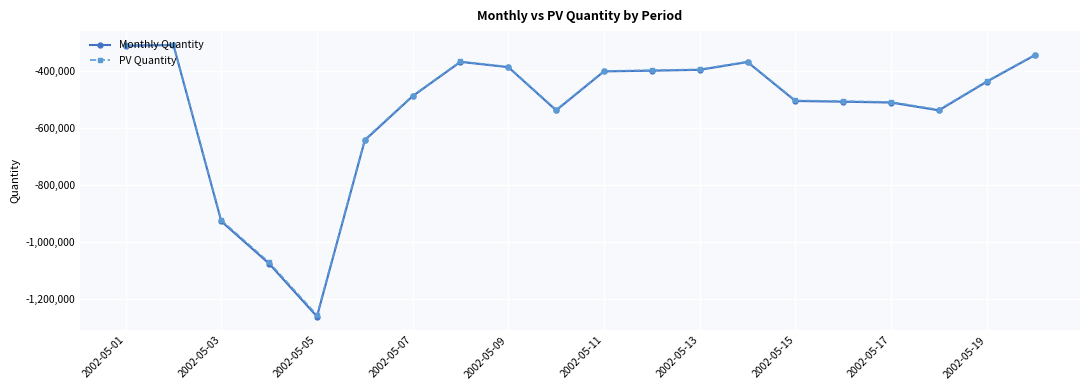

What is the average value of the PV Quantity series?

-532817.2